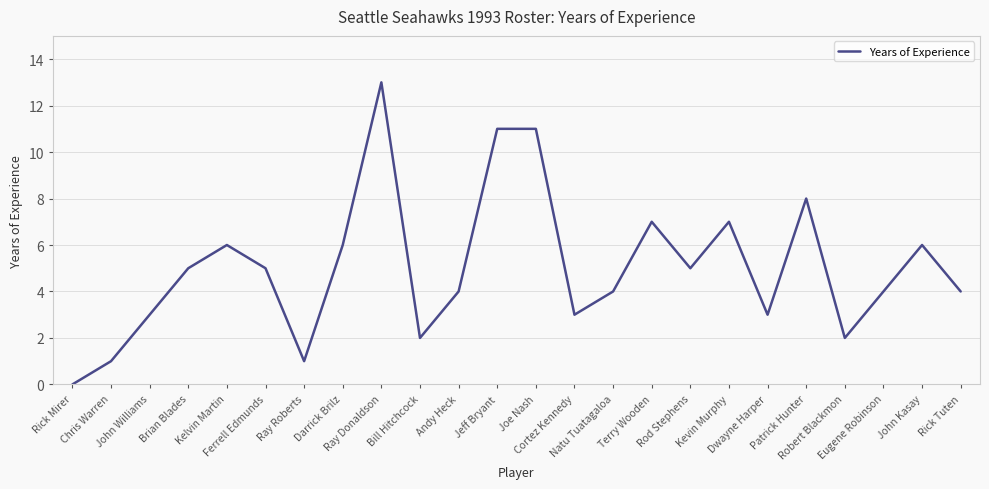

Between Ferrell Edmunds and Ray Roberts, which is larger?

Ferrell Edmunds